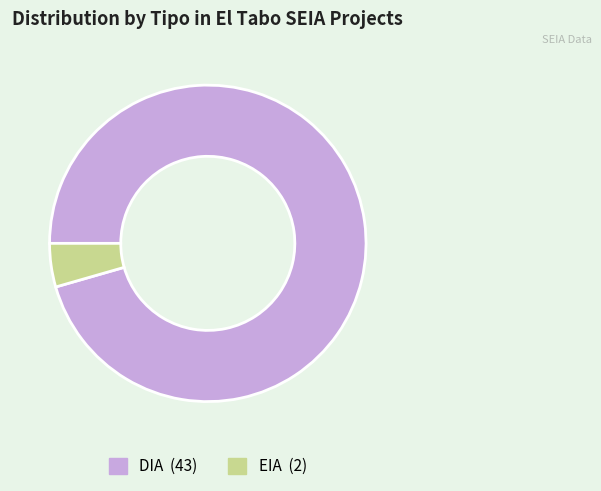

Combined, do DIA and EIA account for over 50%?

Yes